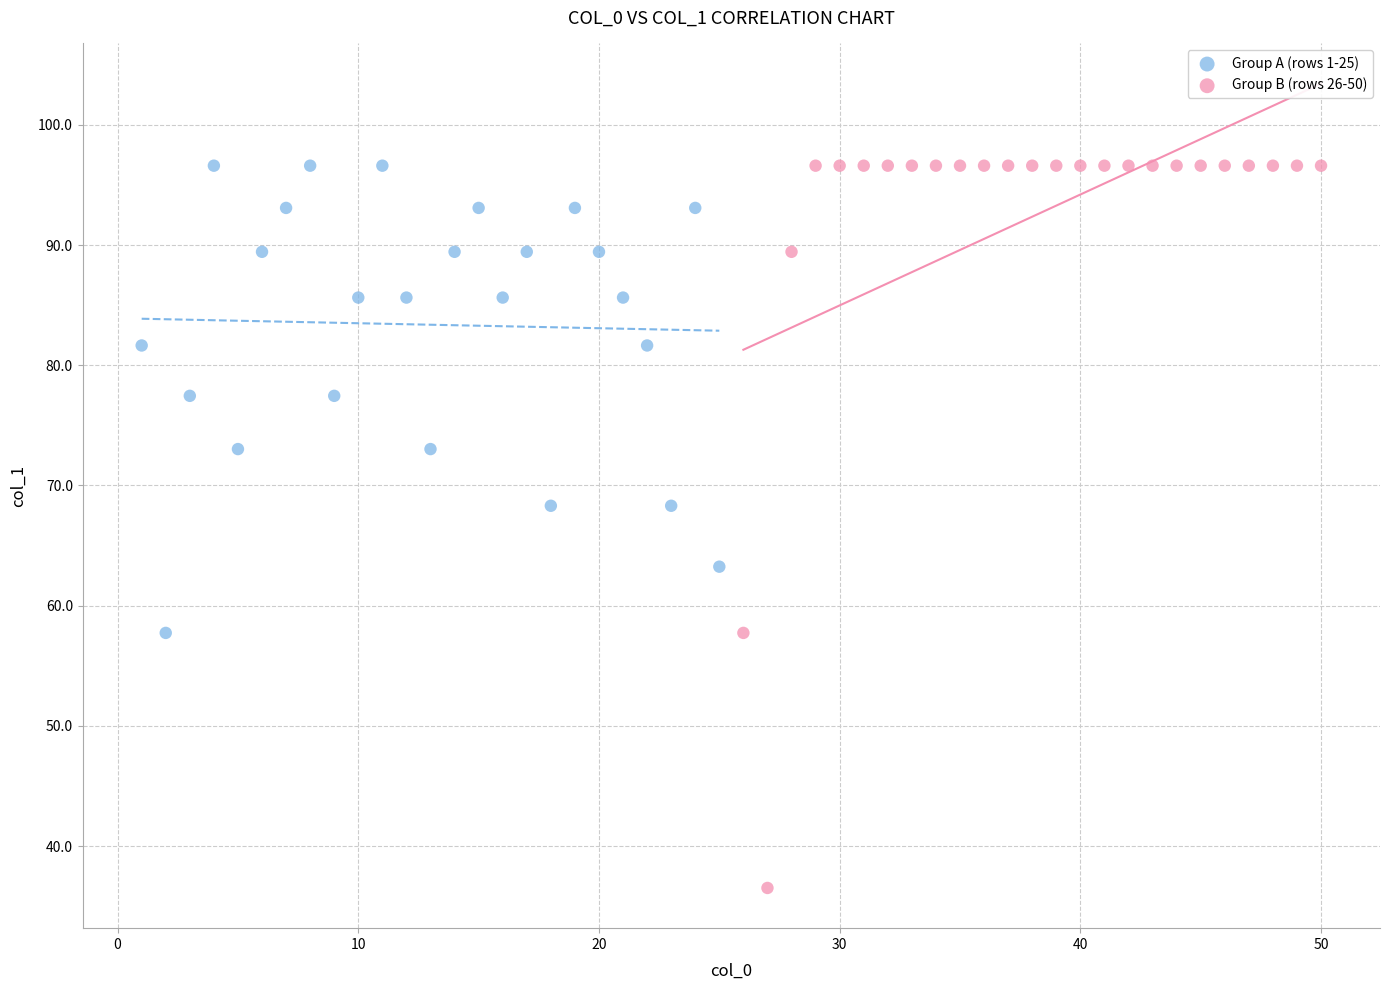

Which series contains the lowest Y value?

Group B (rows 26-50)